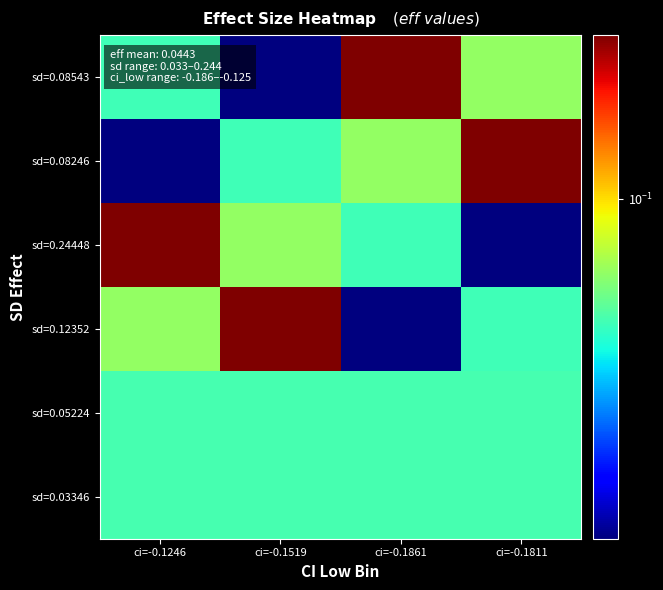

What is the total value across all series at ci=-0.1861?

0.5